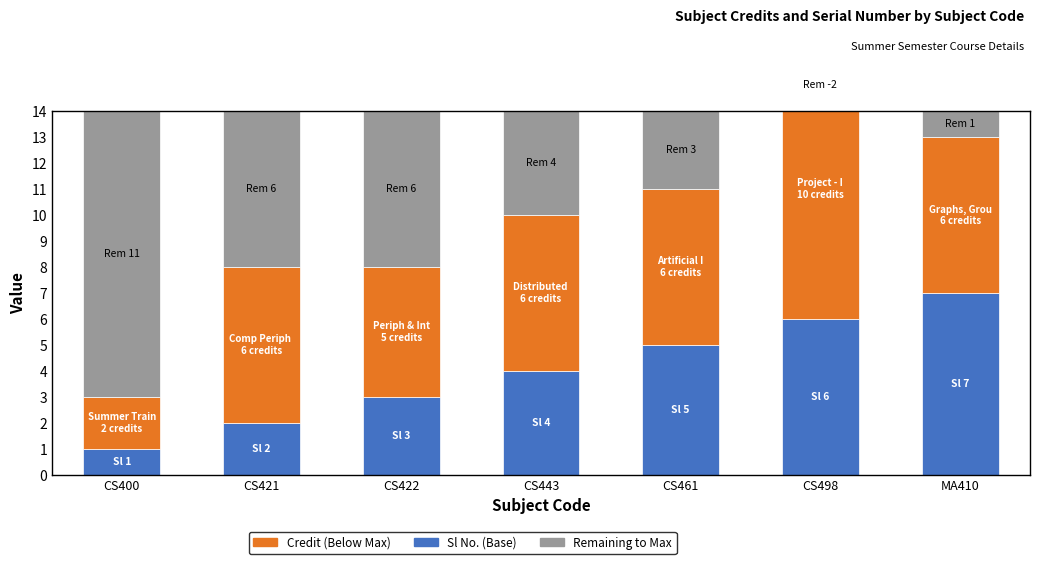

Reading left to right, what are all the values shown in this chart?

Sl No.: CS400=1	CS421=2	CS422=3	CS443=4	CS461=5	CS498=6	MA410=7
Credit: CS400=2	CS421=6	CS422=5	CS443=6	CS461=6	CS498=10	MA410=6
Remaining: CS400=11	CS421=6	CS422=6	CS443=4	CS461=3	CS498=-2	MA410=1